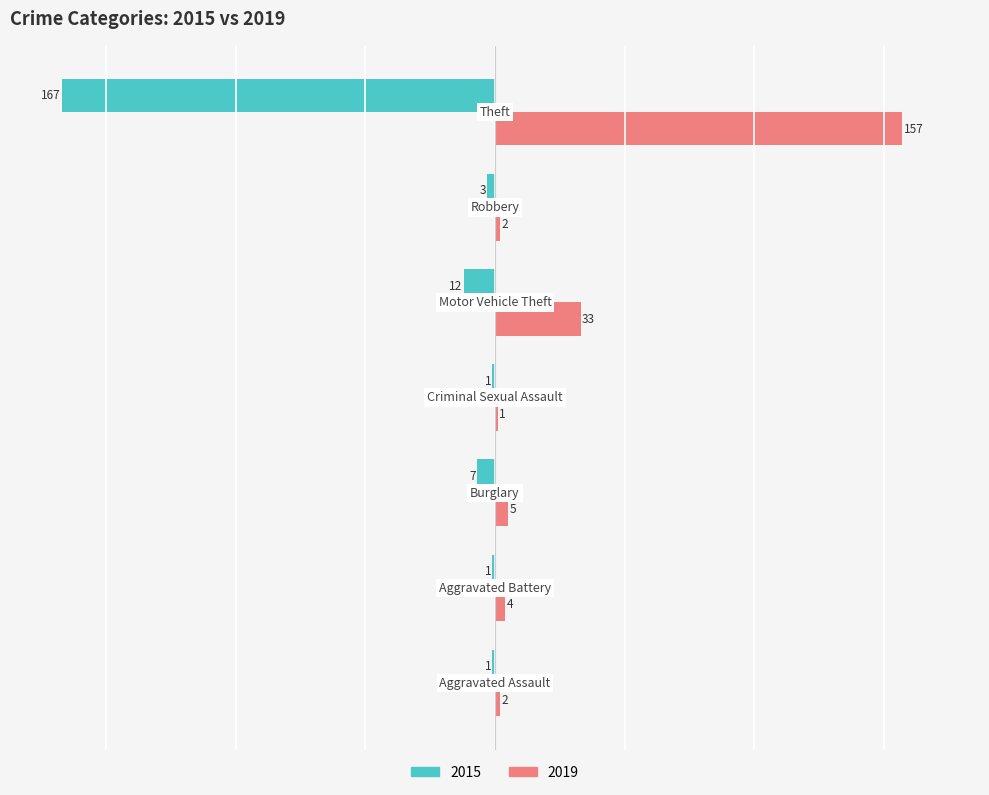

What is the sum of all 2015 values?

-192